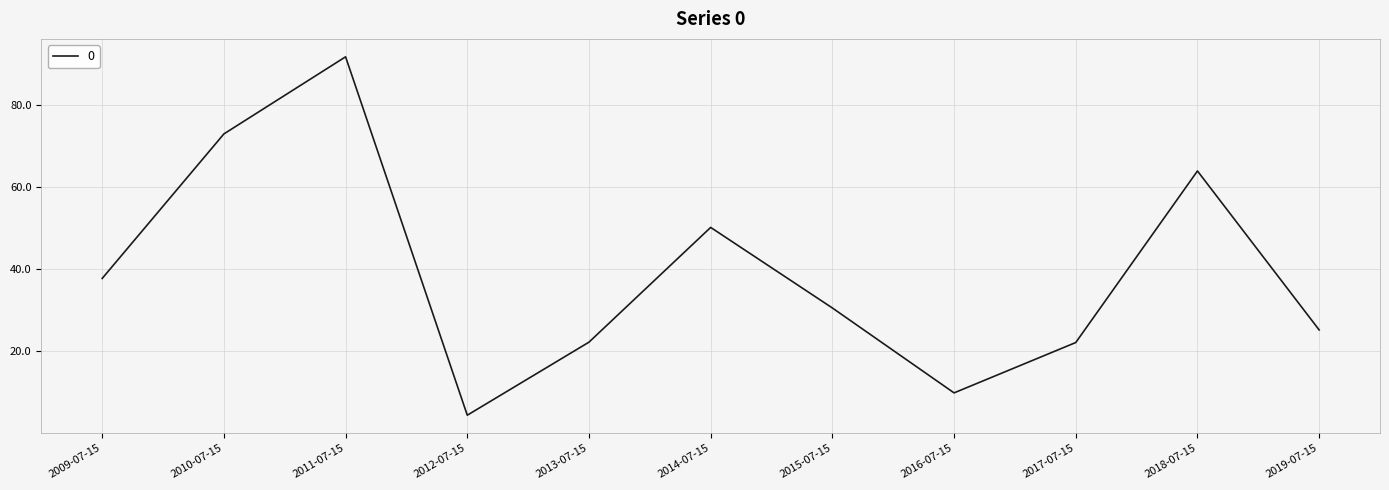

Read the value at 2013-07-15.

22.2